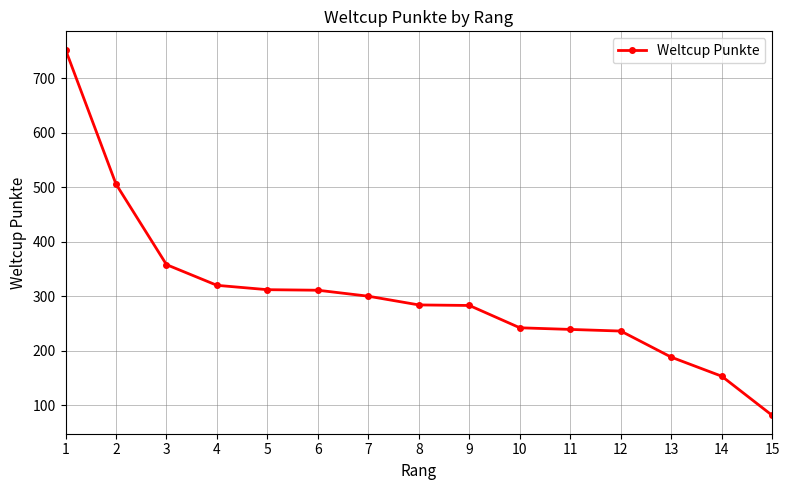

What is the ratio of the value at 13 to the value at 4?

0.6